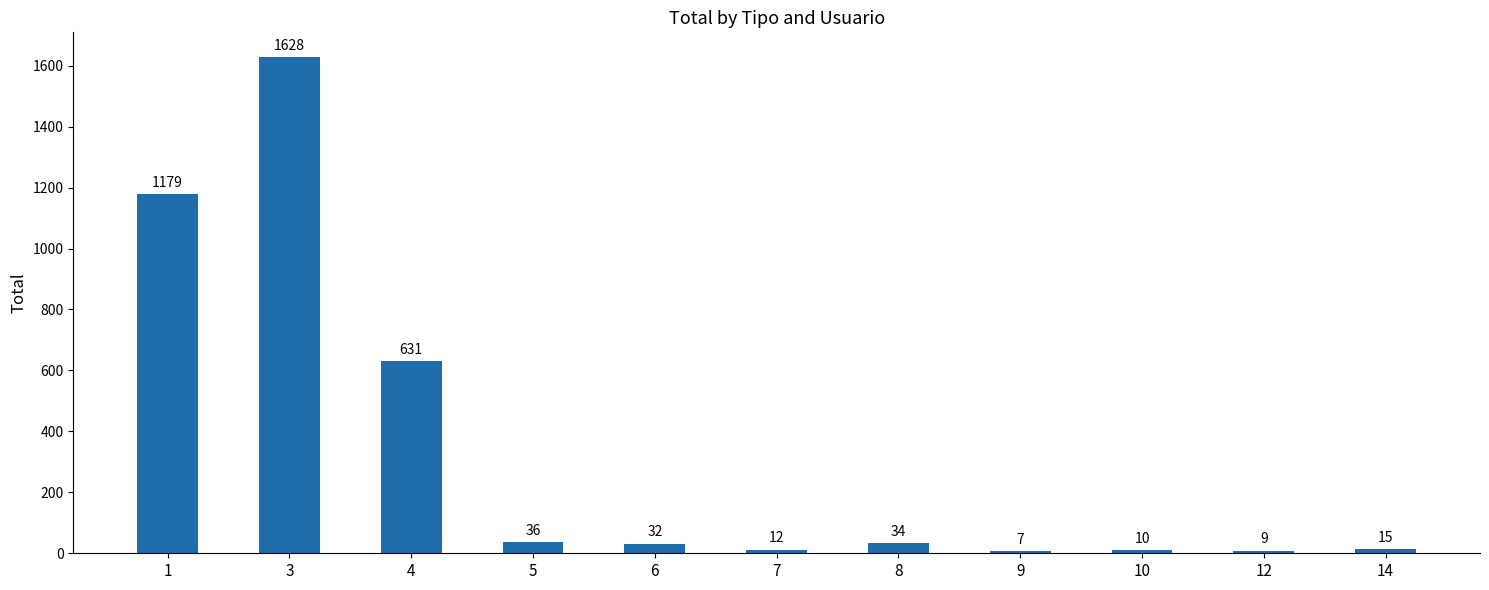

The value at 7 is 12. True or false?

True